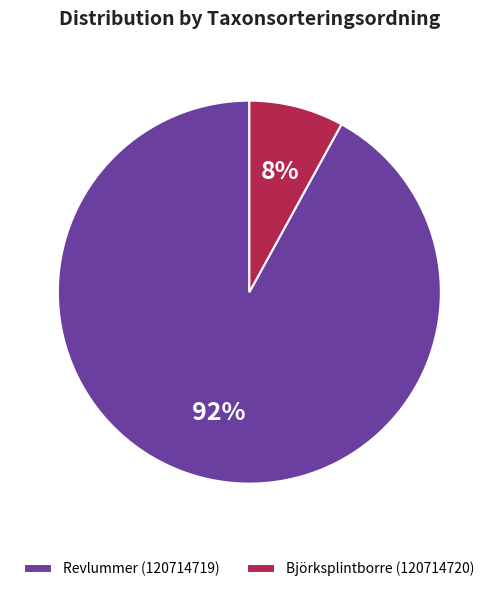

Rank the categories by value from lowest to highest.

Björksplintborre (120714720), Revlummer (120714719)